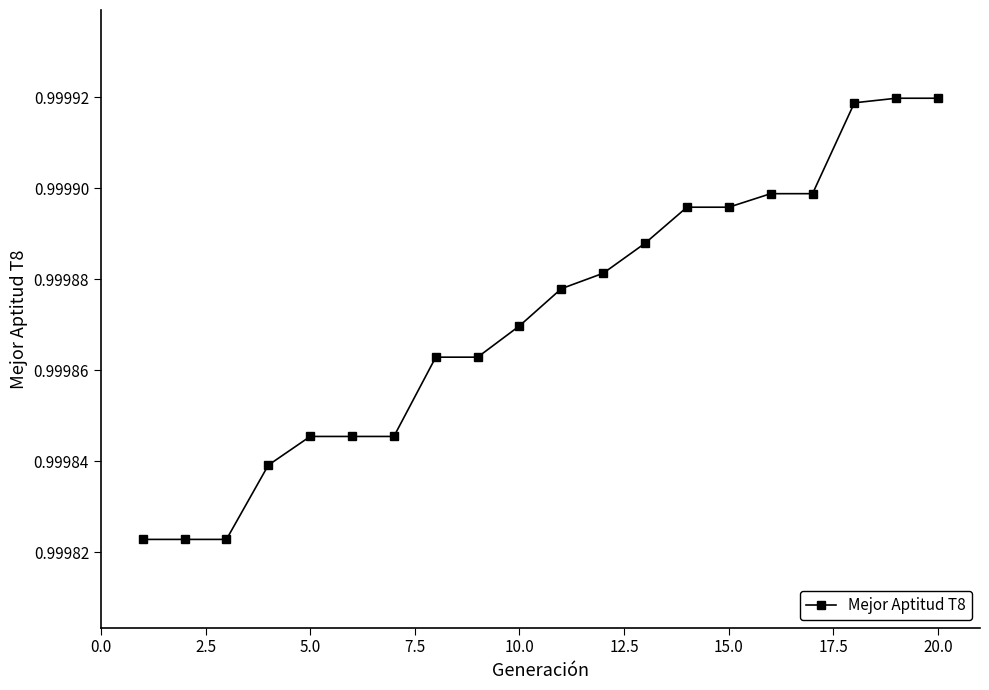

What is the sum of all values?

20.0